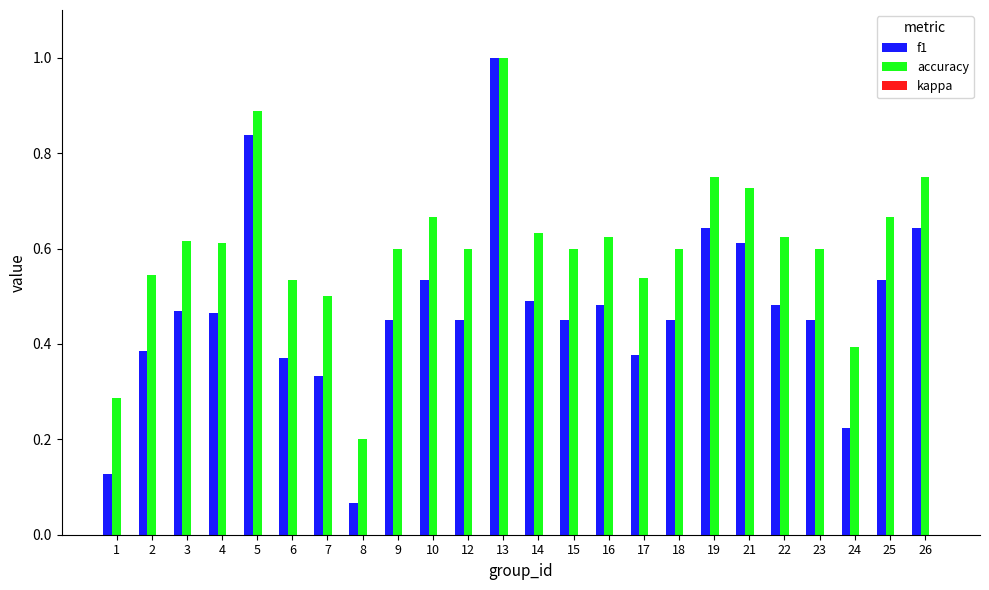

At 2, list the series in order from smallest to largest.

f1, accuracy